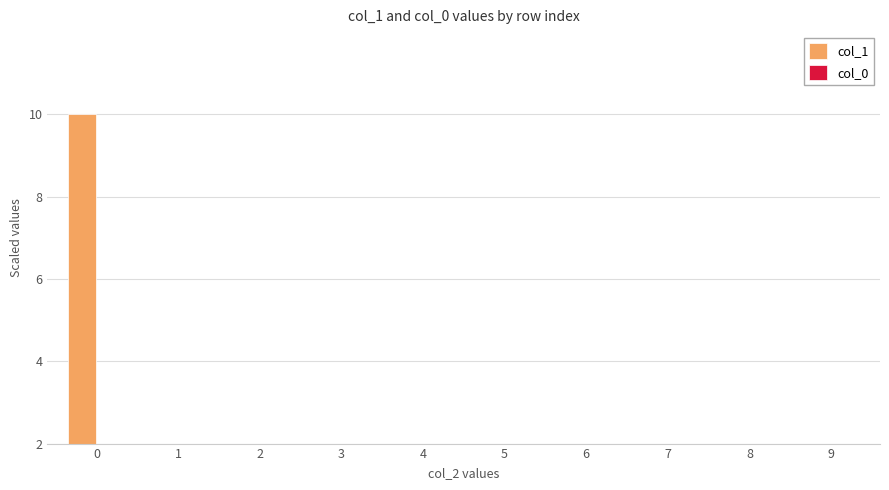

Reading left to right, what are all the values shown in this chart?

col_1: 0=10.0	1=0.5	2=0.2	3=0.5	4=0.1	5=0.1	6=0.0	7=0.0	8=0.0	9=0.0
col_0: 0=0.6	1=0.0	2=0.0	3=0.0	4=0.0	5=0.0	6=0.0	7=0.0	8=0.0	9=0.0